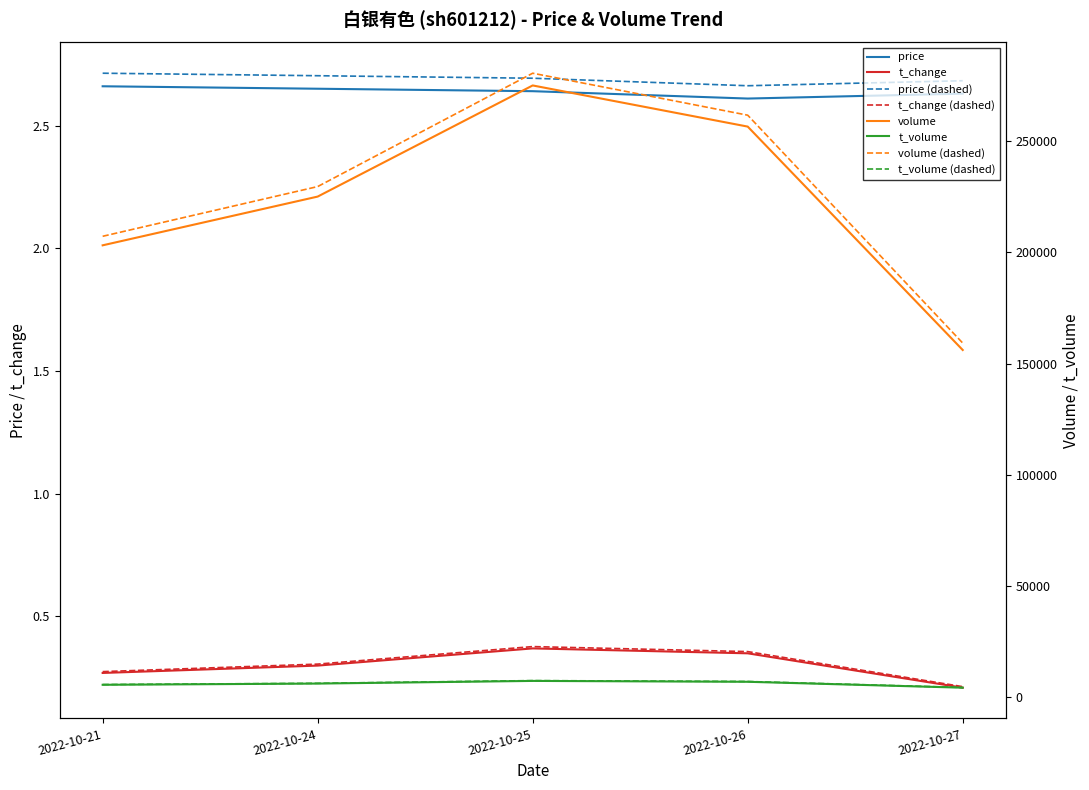

How many distinct data groups are displayed?

4